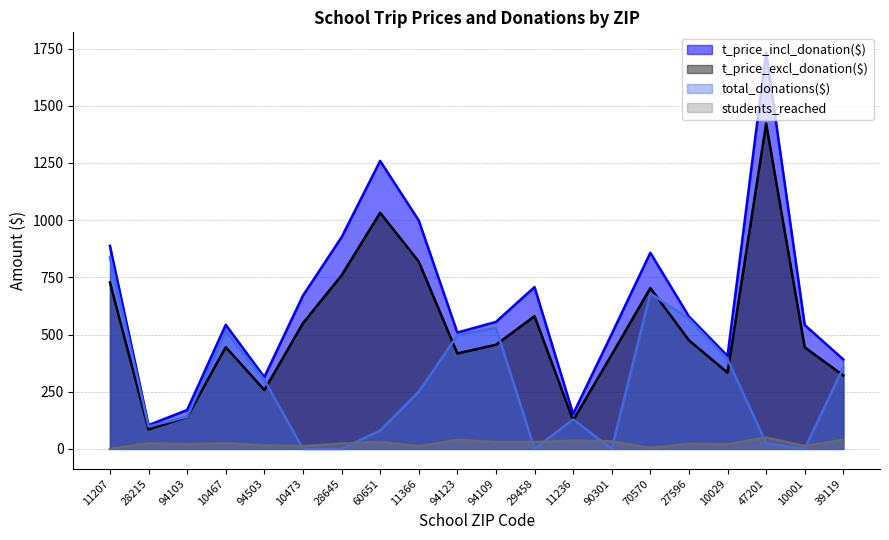

What position from the left is 94503?

5